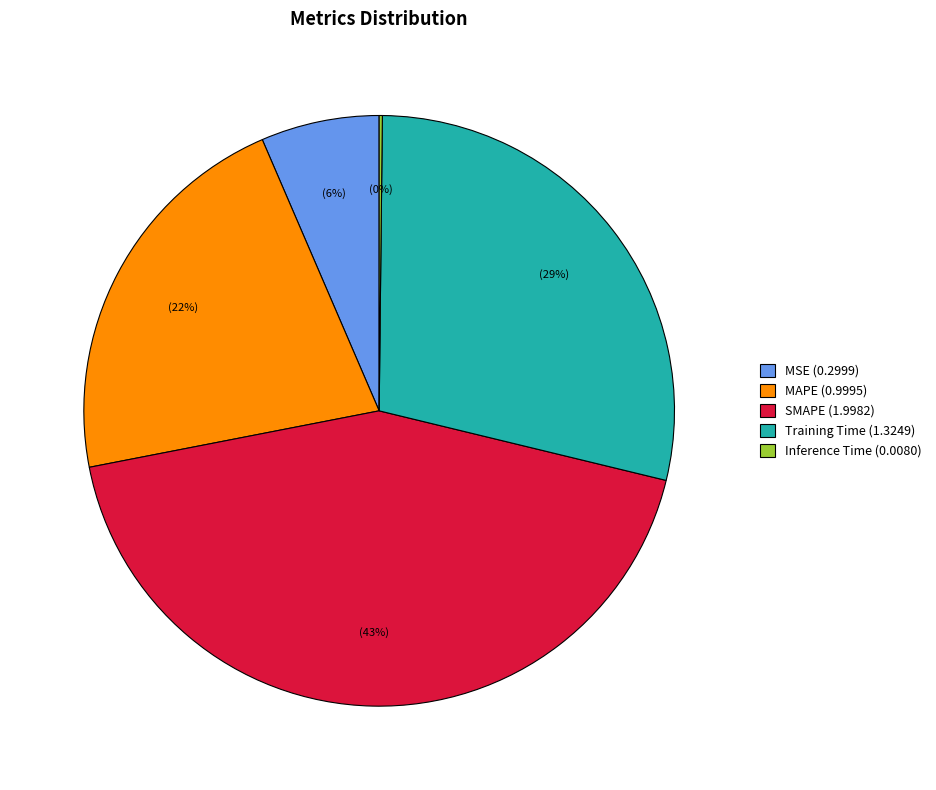

To the nearest percent, what percentage of the pie is MAPE (0.9995)?

22%